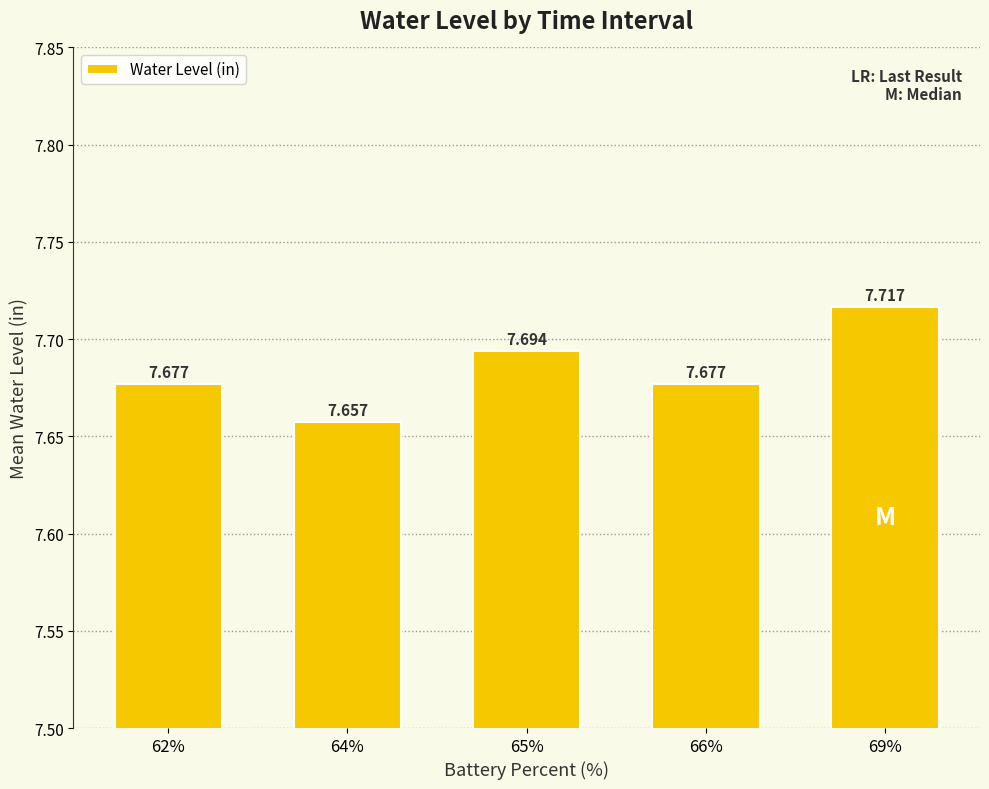

Reading left to right, list all the values displayed in this chart.

62%=7.7	64%=7.7	65%=7.7	66%=7.7	69%=7.7